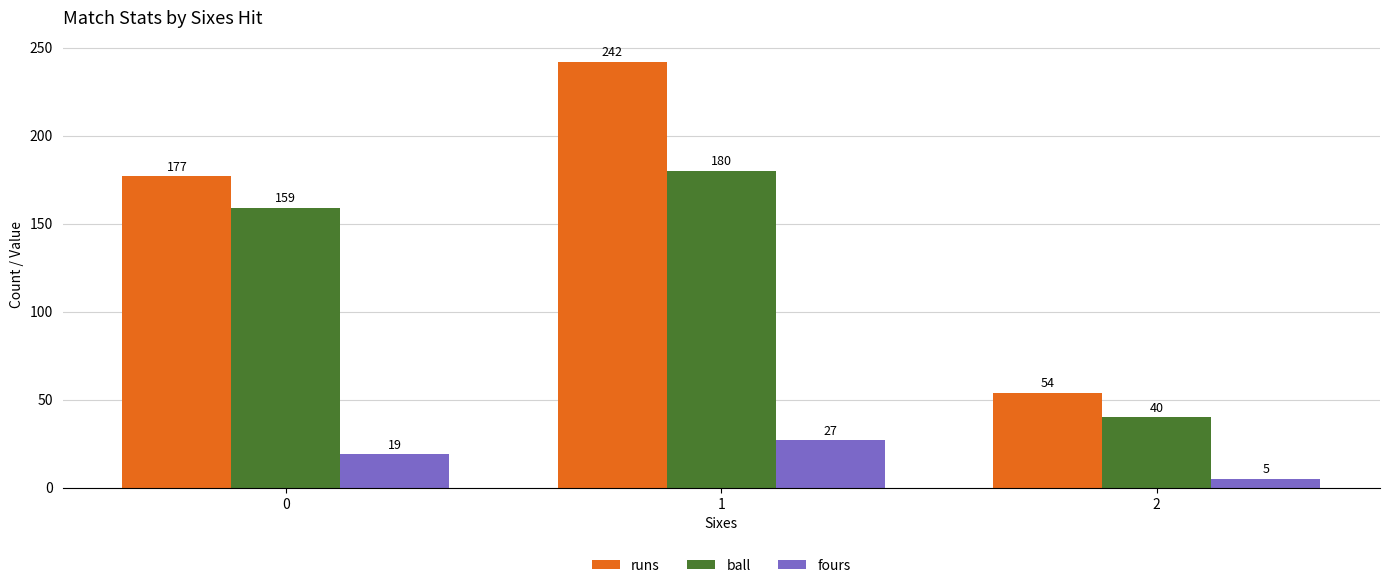

Reading left to right, list all the values displayed in this chart.

runs: 177	242	54
ball: 159	180	40
fours: 19	27	5